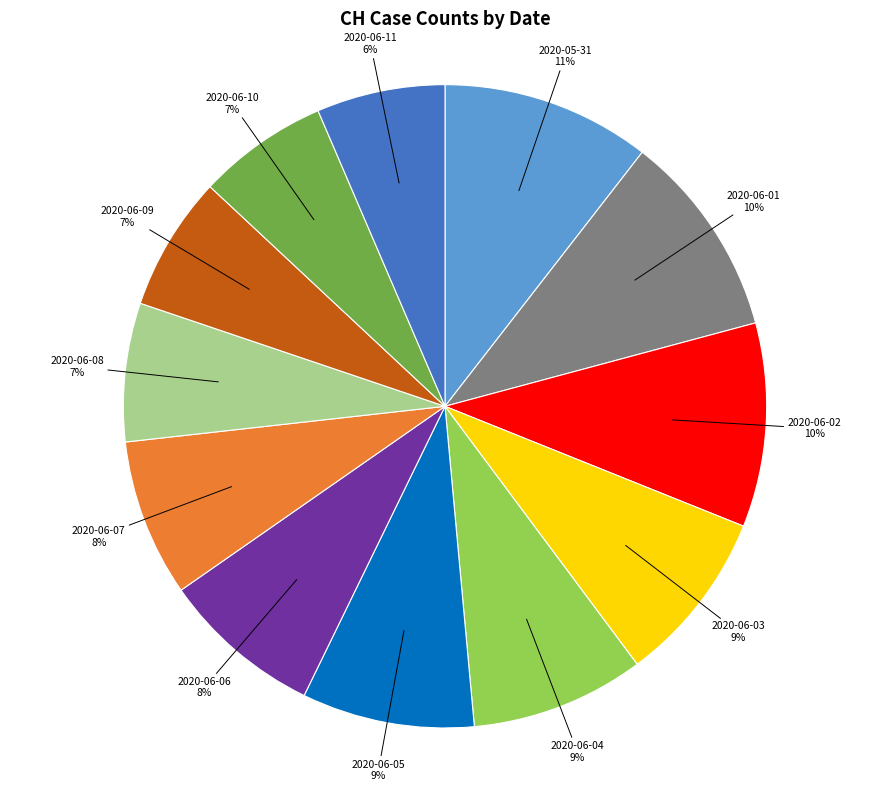

Does any single category account for the majority?

No